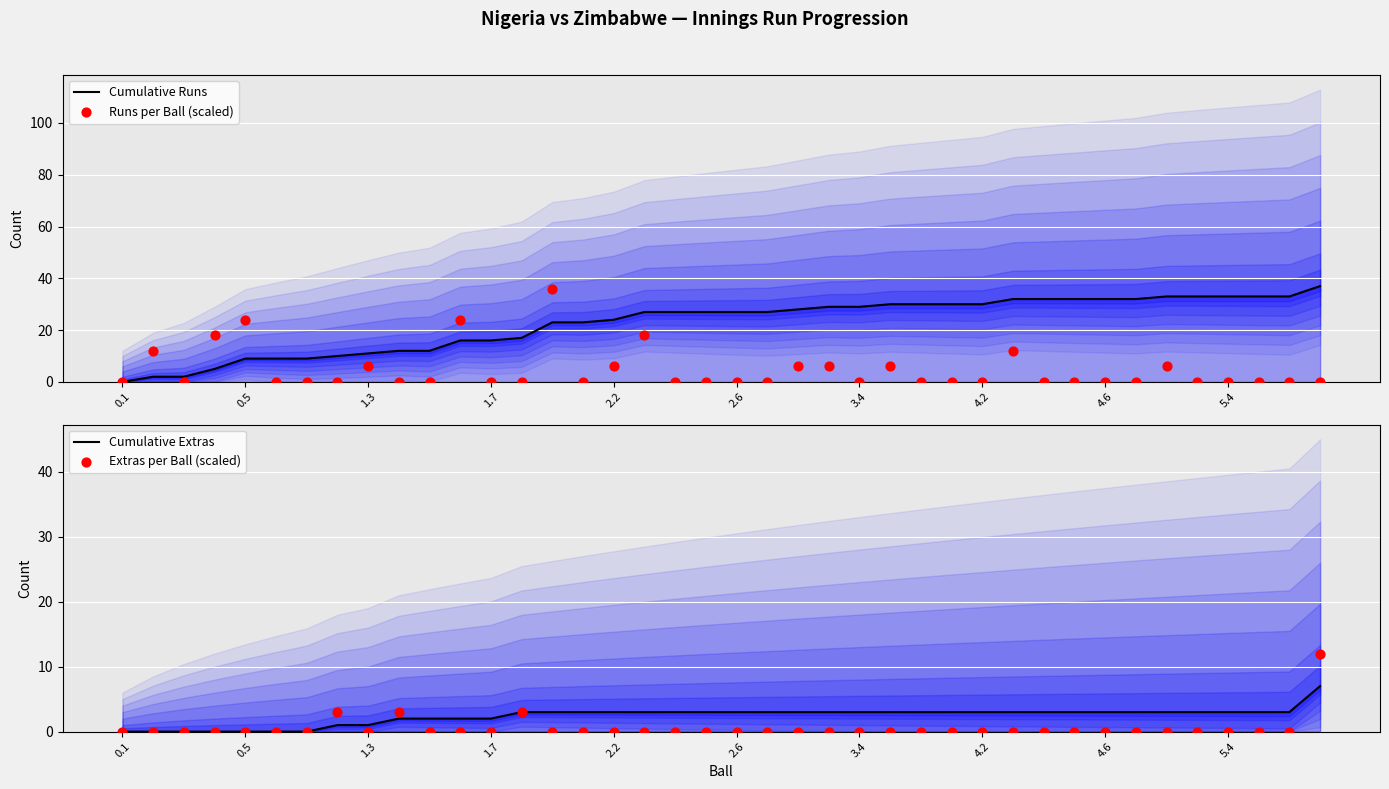

Which series has the largest total across all categories?

Cumulative Runs